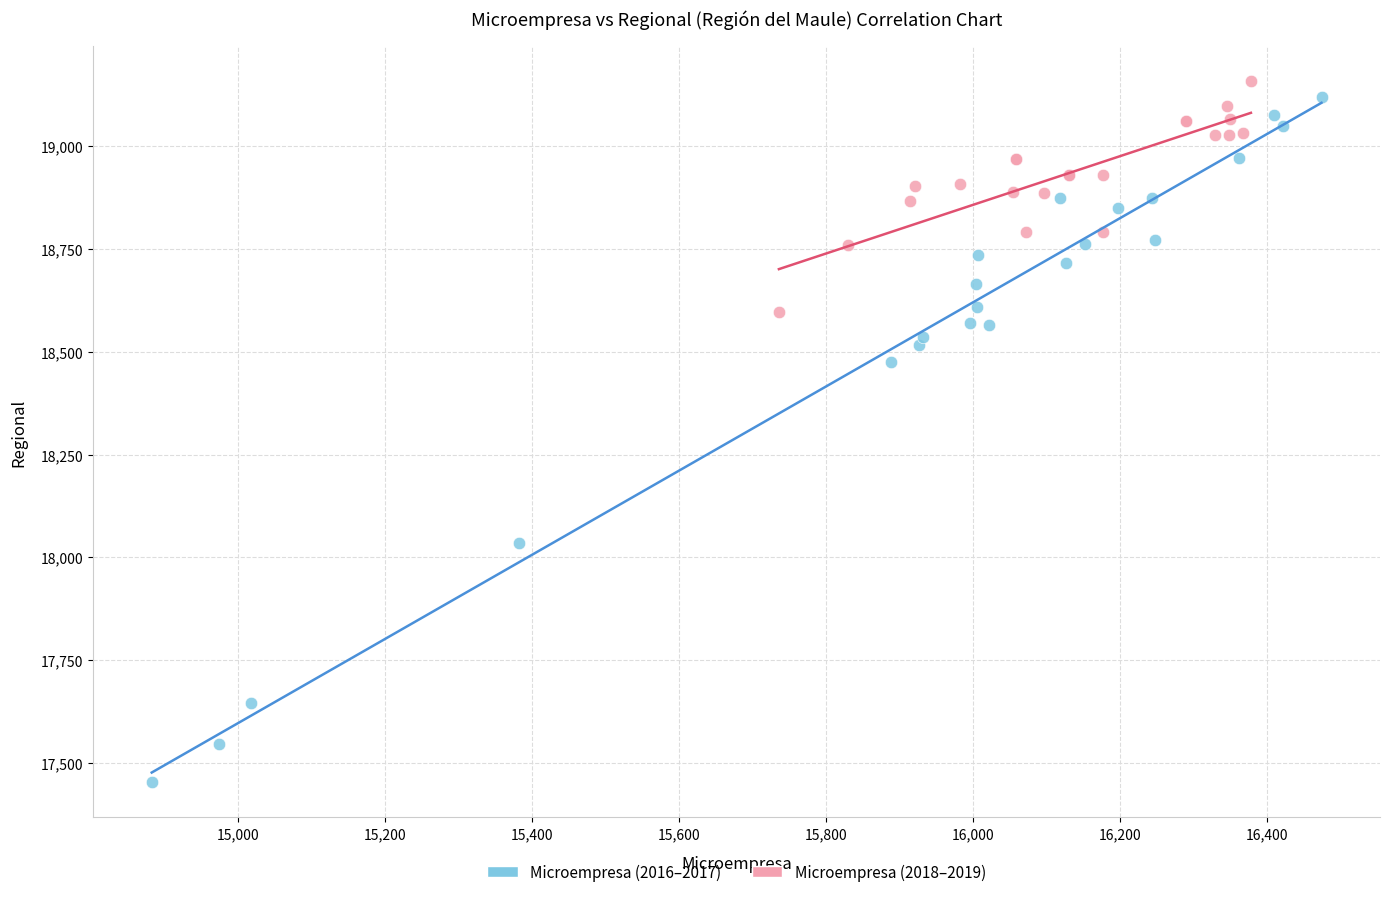

Which series has the largest Y range (max minus min)?

Microempresa (2016–2017)